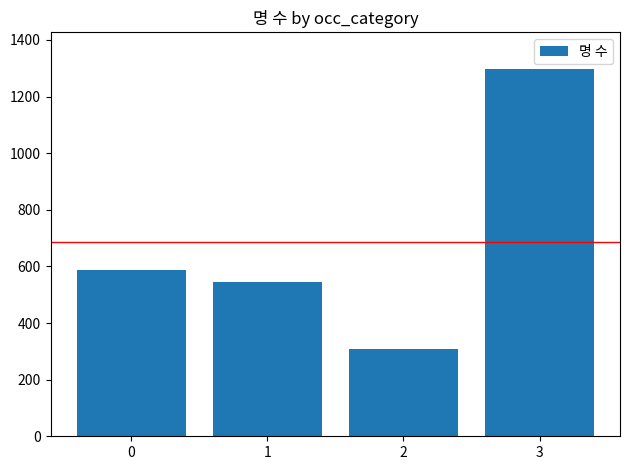

What is the minimum value shown in the chart?

308